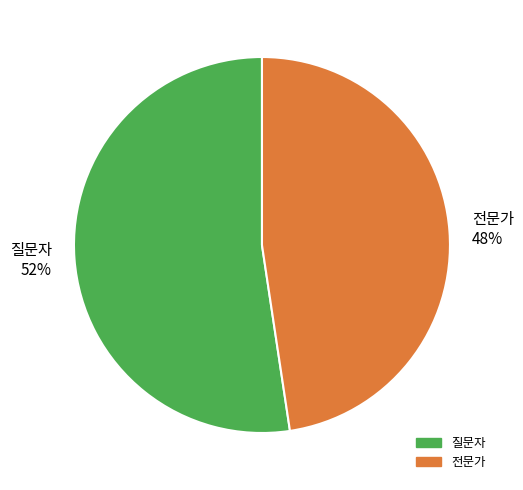

Is the sum of 질문자 and 전문가 greater than half?

Yes